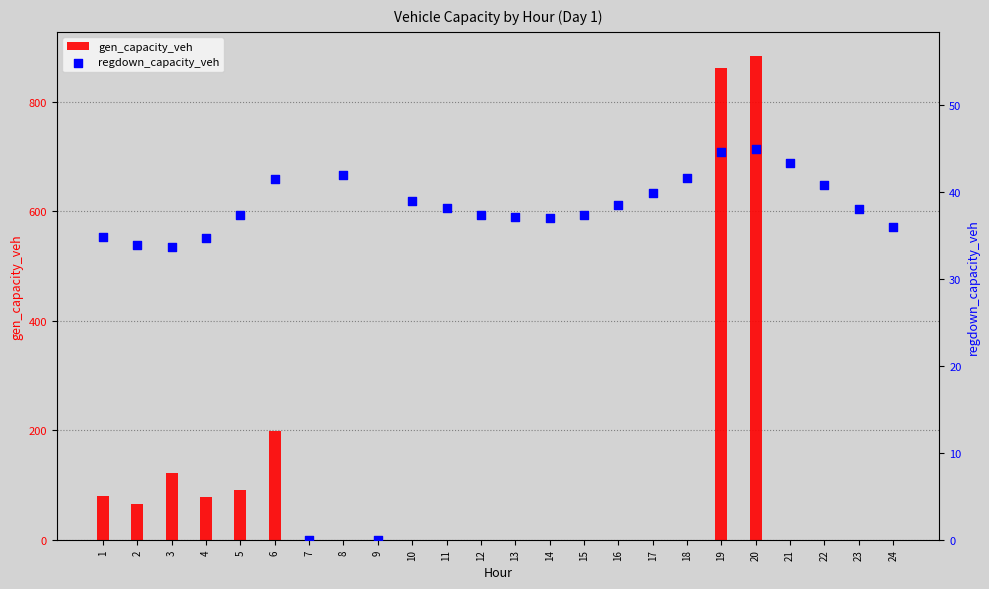

What is the total value across all series at 8?

42.0